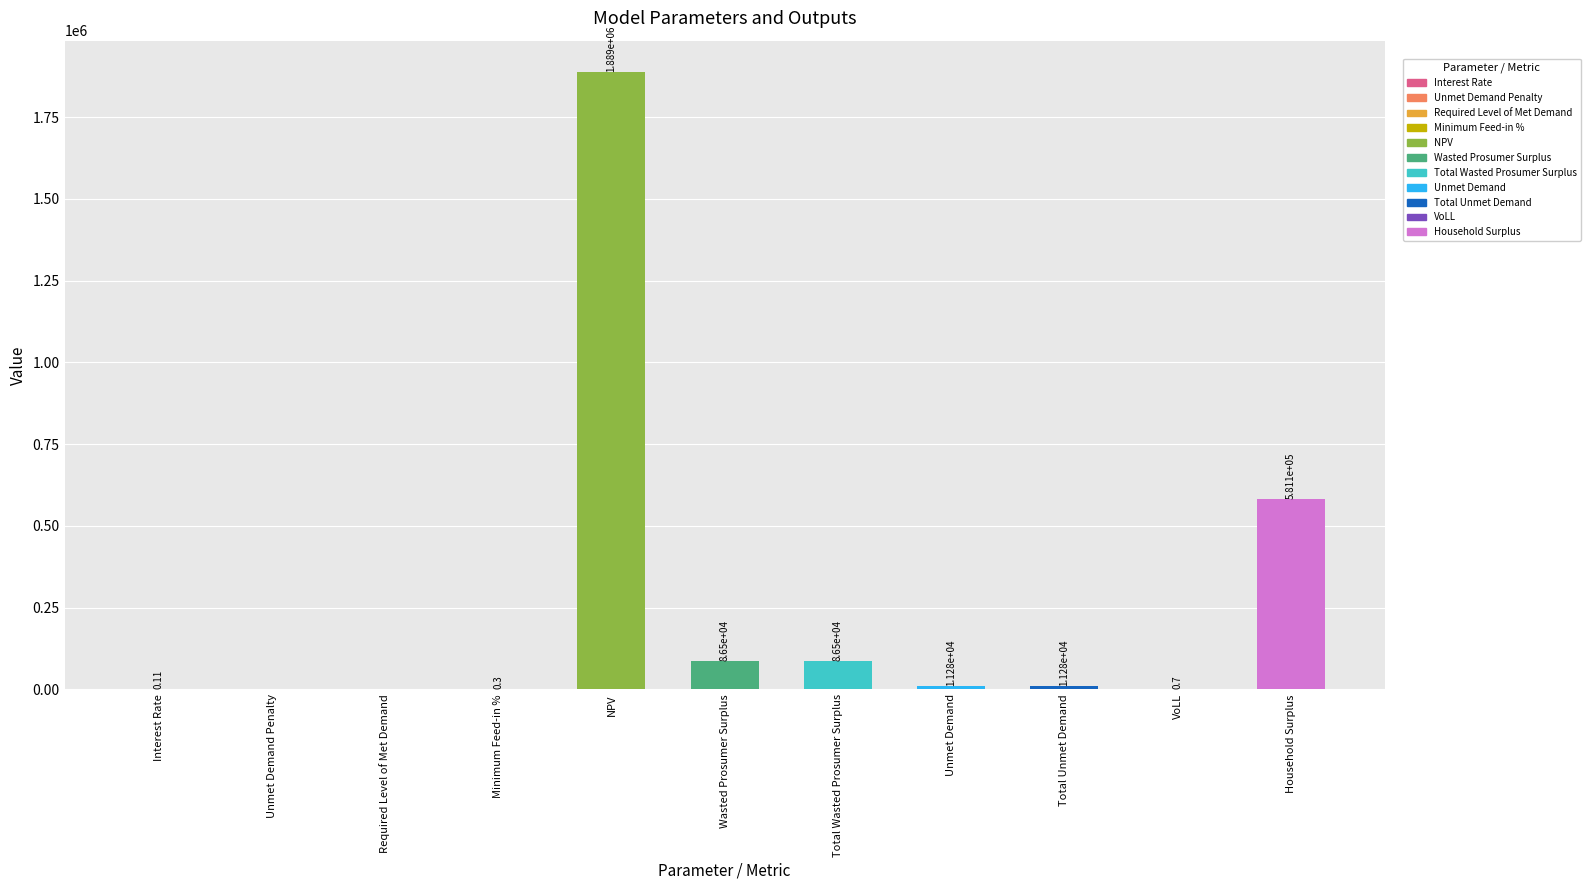

What is the change in value from Interest Rate to Total Wasted Prosumer Surplus?

+86502.3